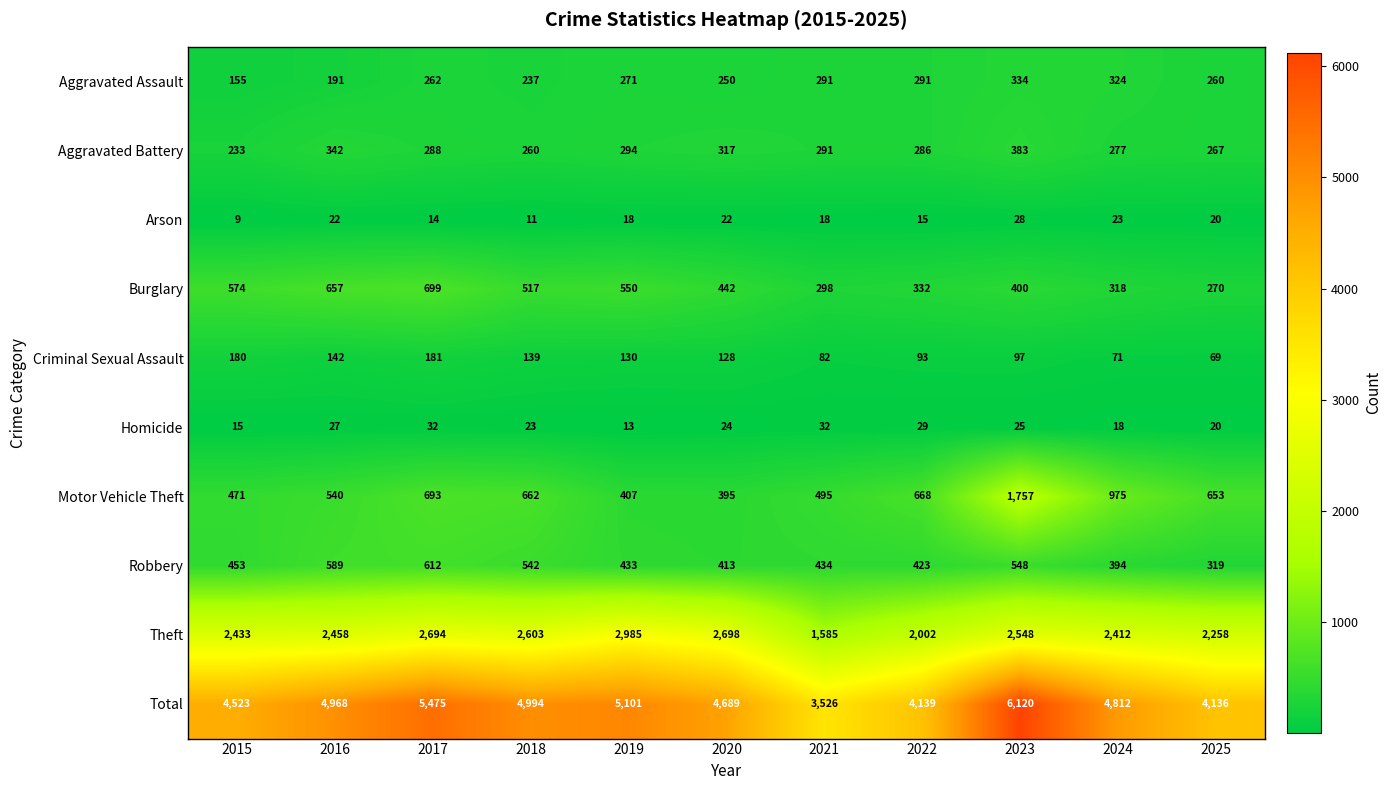

Which series has the largest range (max minus min)?

Total